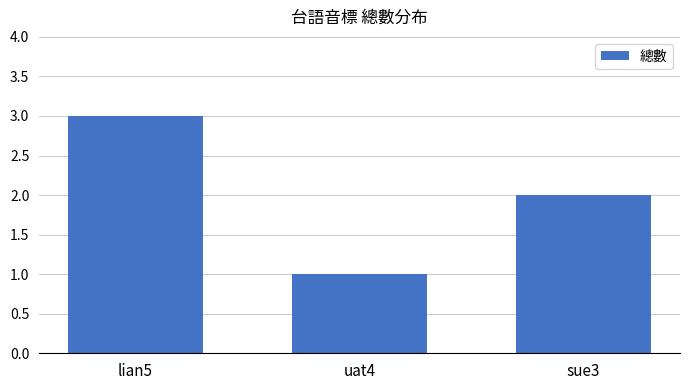

What is the label of the 1st bar from the left?

lian5